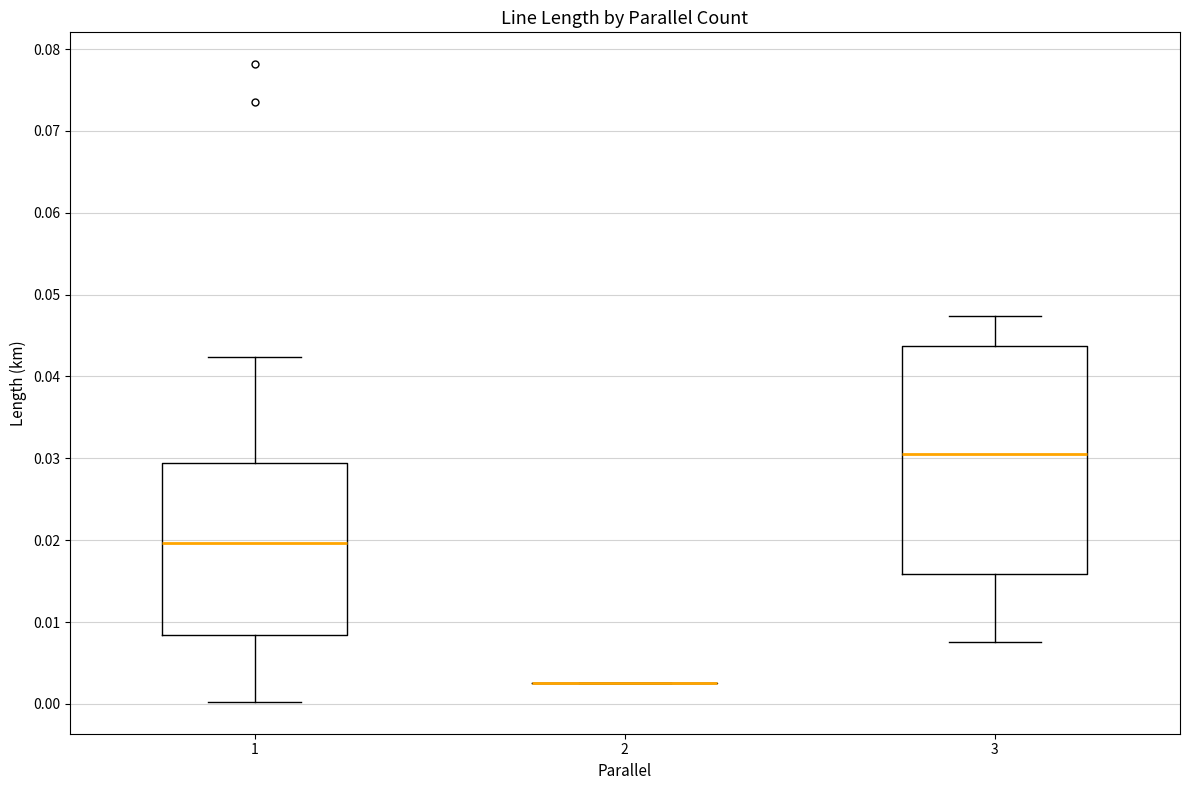

Which box is the tallest, from its lower edge to its upper edge?

3